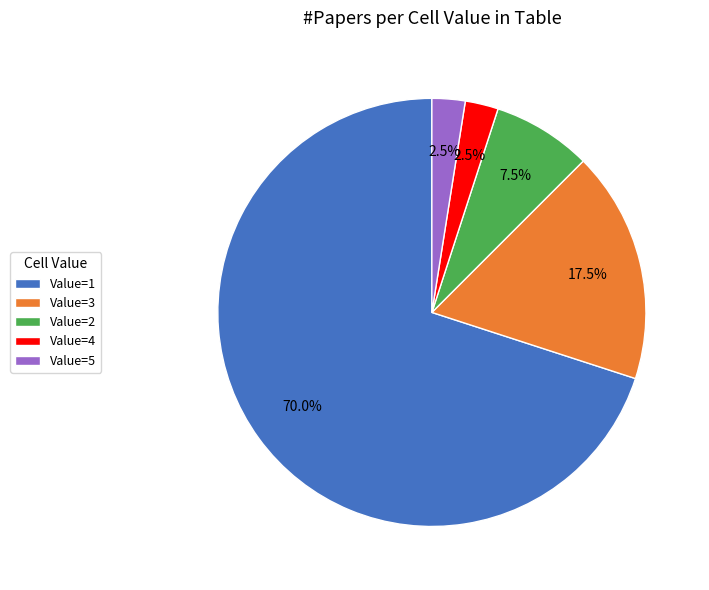

What is the ratio of the value at Value=1 to the value at Value=3?

4.0